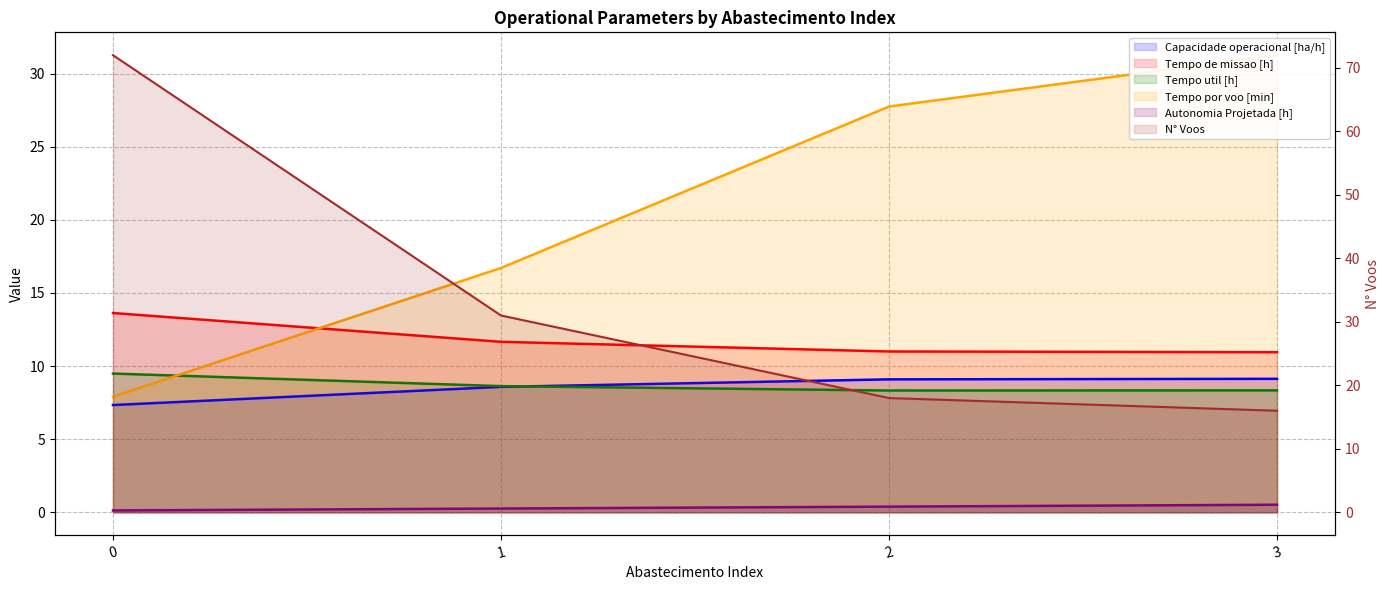

List the labels in order of Tempo de missao [h] value, largest first.

0, 1, 2, 3